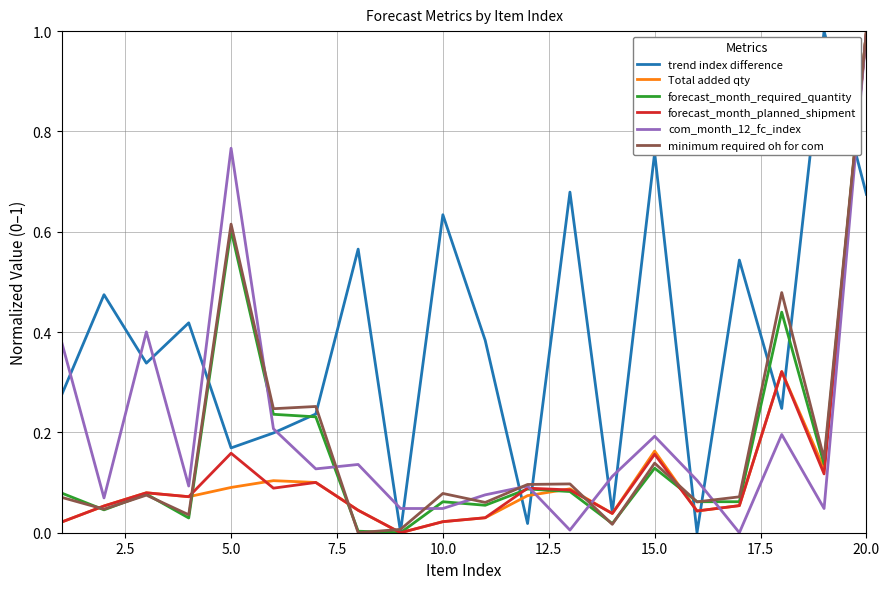

What is the maximum value for com_month_12_fc_index?

1.0